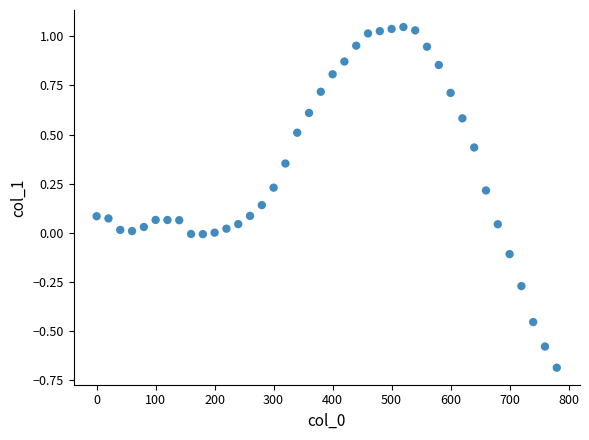

What is the range of X values (max minus min)?

780.0